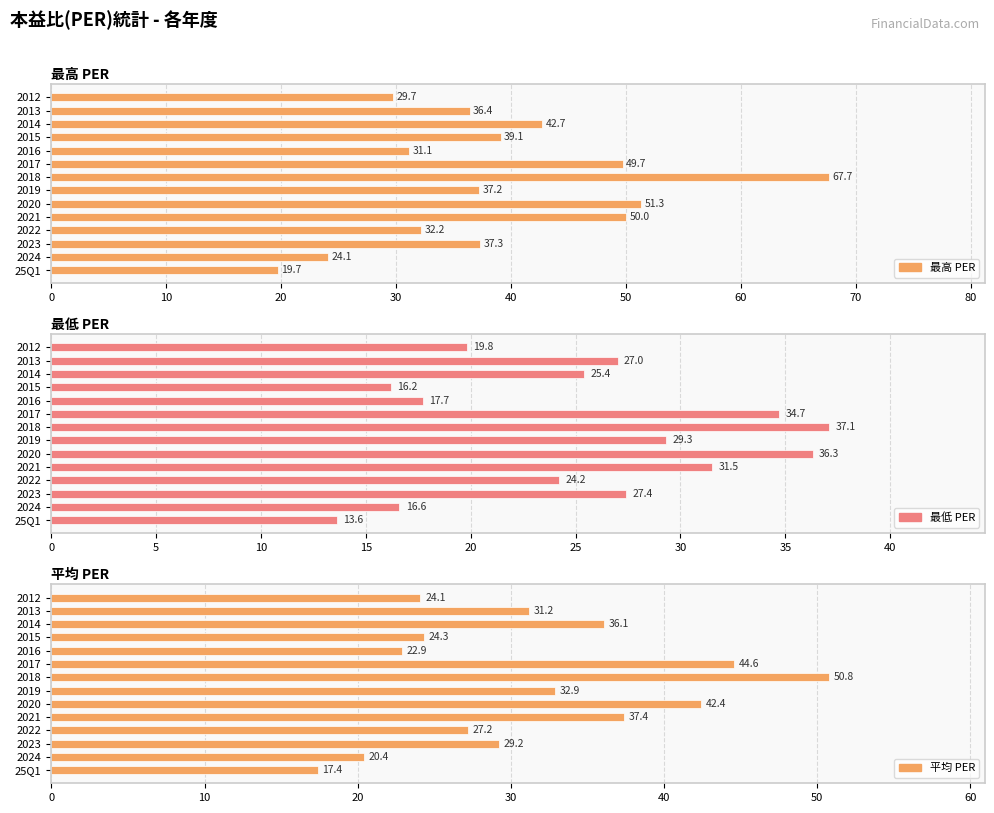

At 2021, list the series in order from smallest to largest.

最低 PER, 平均 PER, 最高 PER